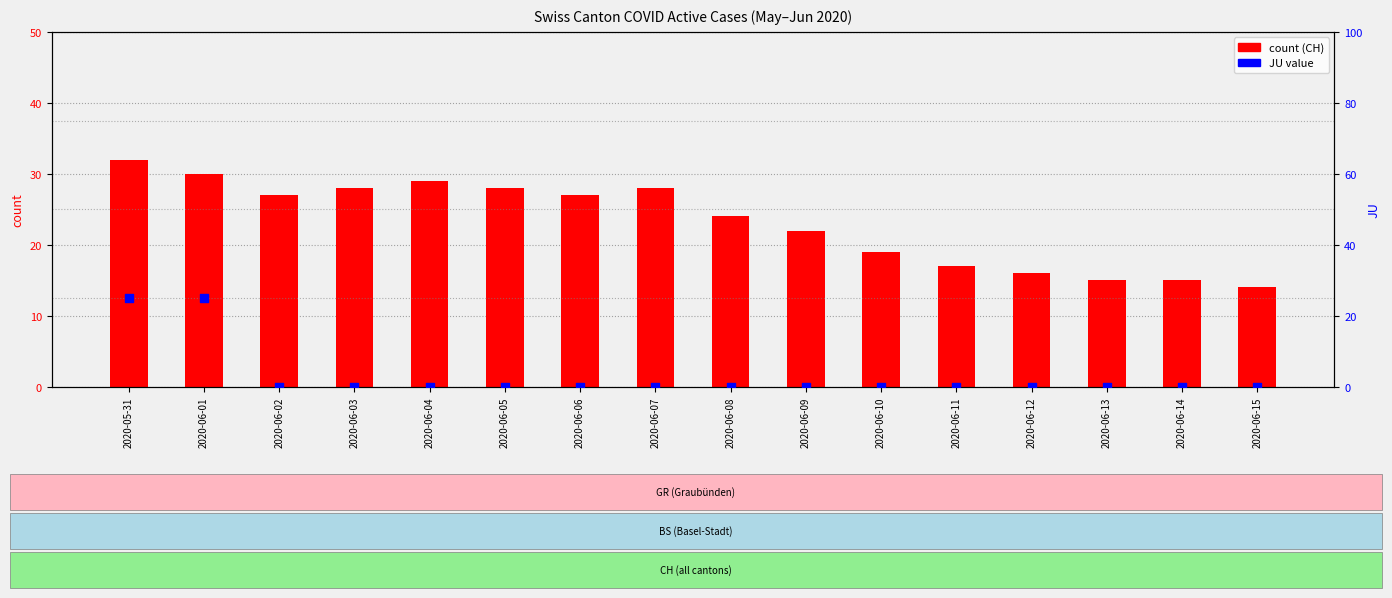

Which series reaches the maximum Y coordinate?

count (CH)